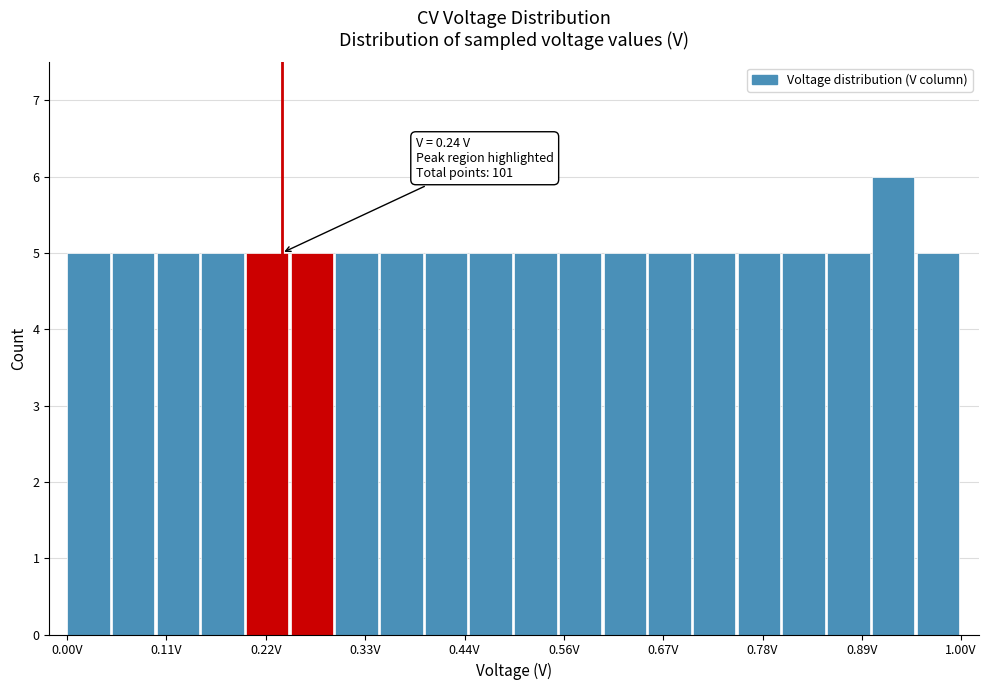

Around what value on the x-axis is the tallest bar? Give the approximate position of its centre, as read against the axis.

0.92